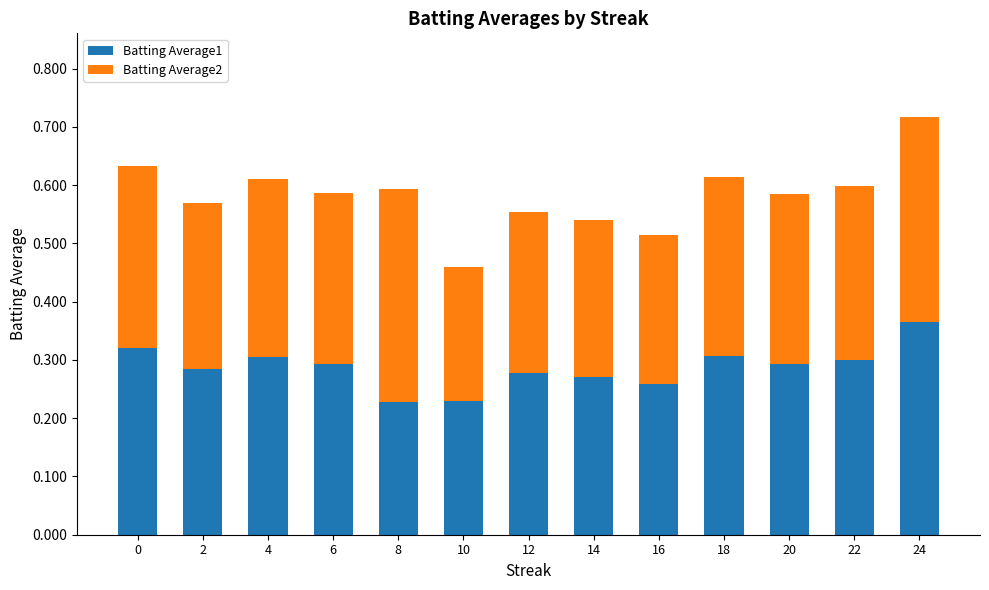

What is the total value across all series at 20?

0.6